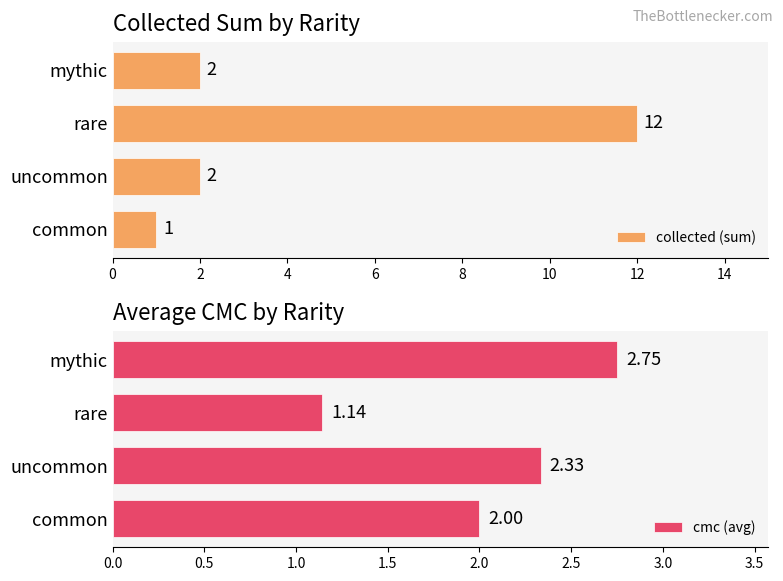

The collected (sum) series shows 3 at uncommon. True or false?

False